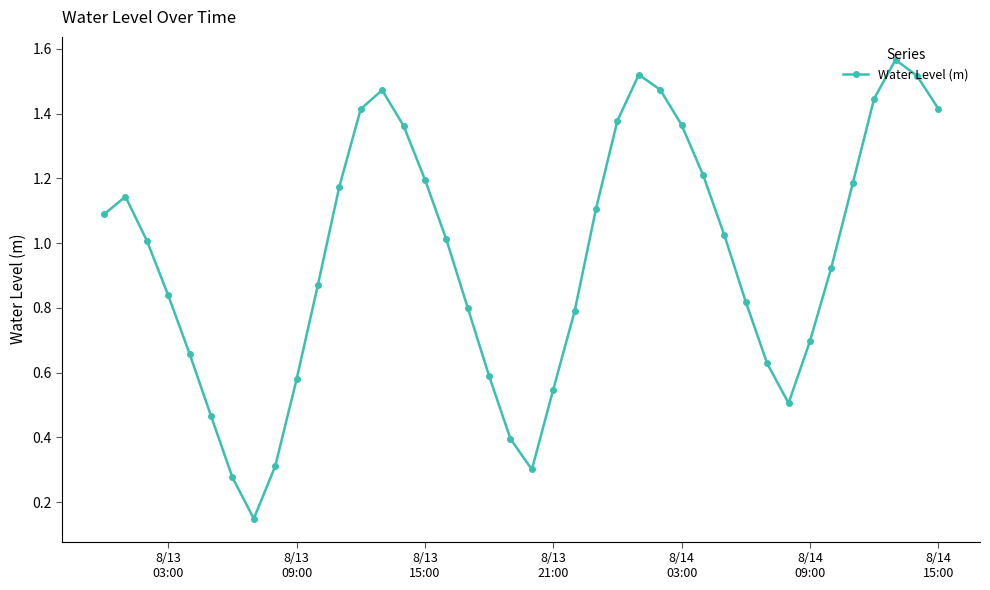

How many interior local peaks (higher than both neighbors) does the data have?

4